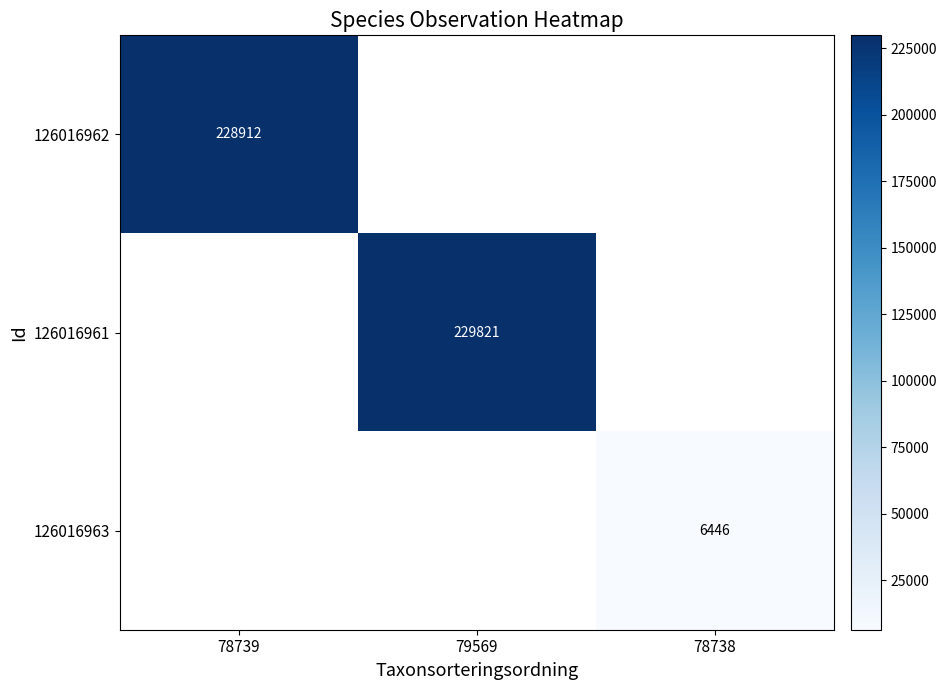

Is the value of 126016962 at 78739 greater than the value of 126016963 at 78738?

Yes